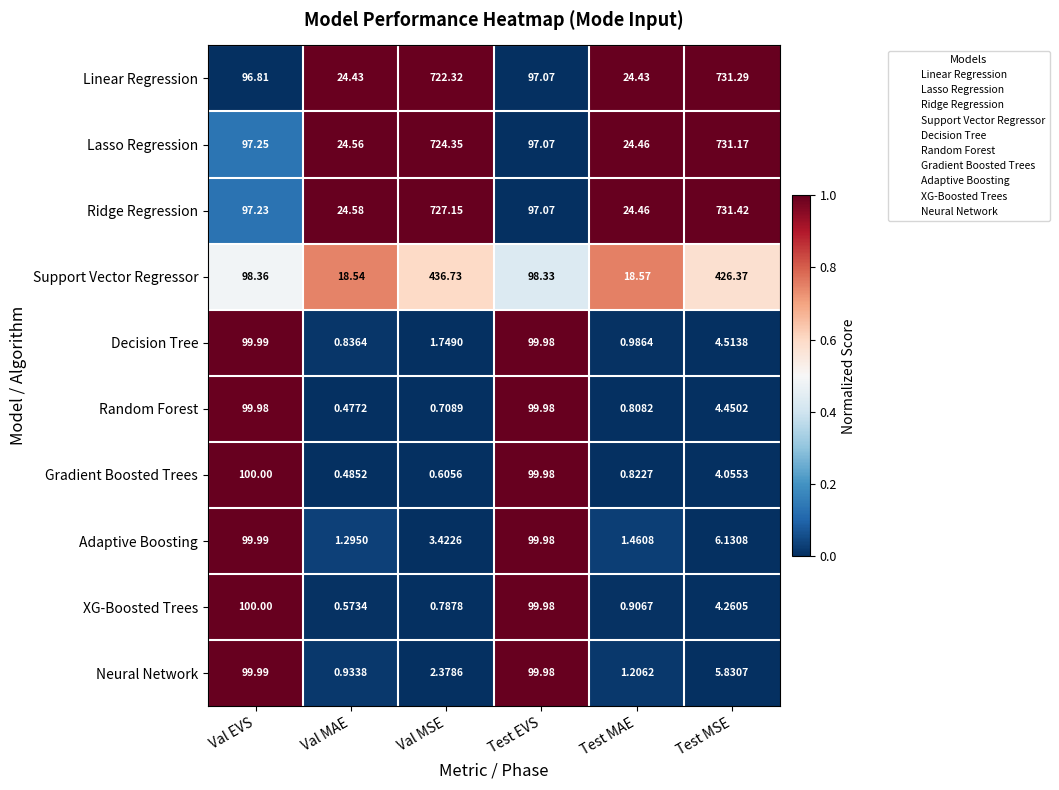

Rank the series at Val MSE from lowest to highest value.

Gradient Boosted Trees, Random Forest, XG-Boosted Trees, Decision Tree, Neural Network, Adaptive Boosting, Support Vector Regressor, Linear Regression, Lasso Regression, Ridge Regression